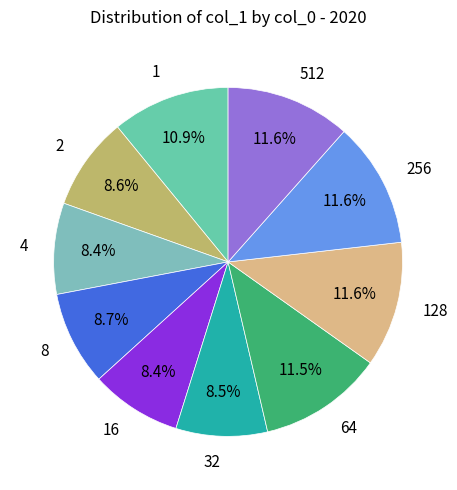

Approximately how many times larger is the value at 32 compared to 4?

1.0